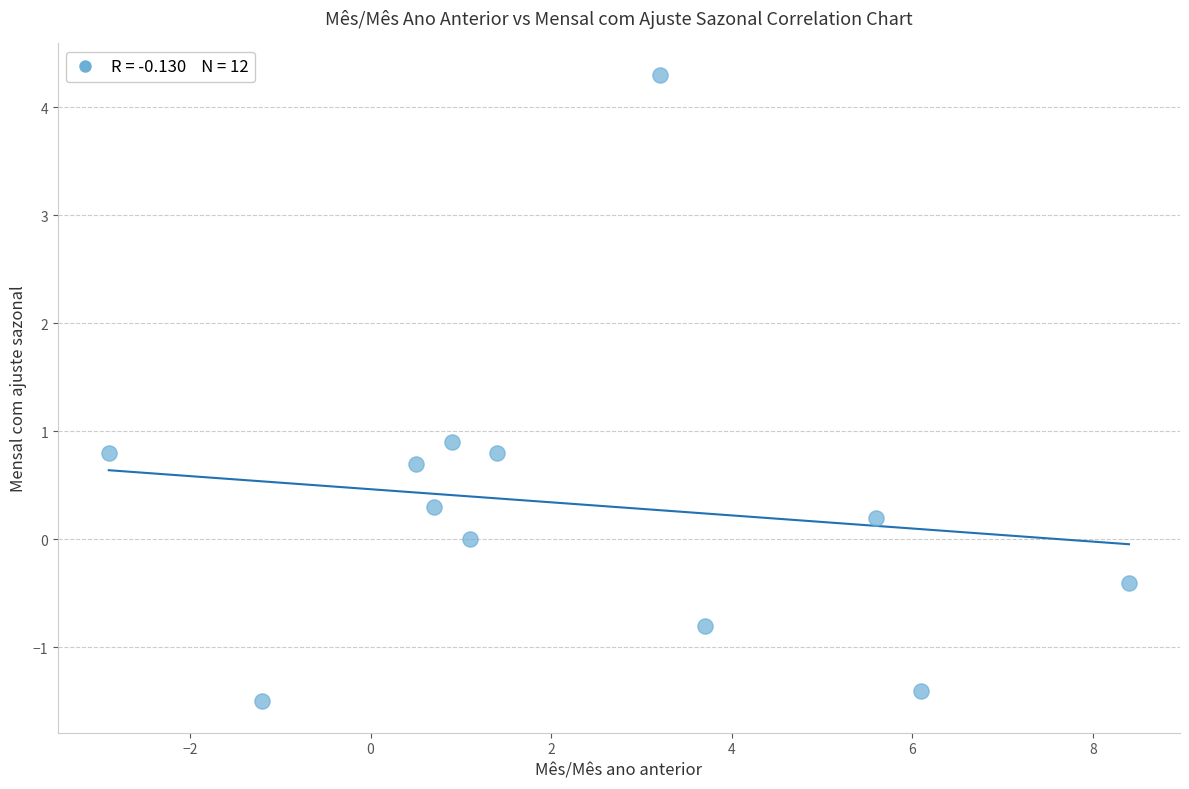

What is the average Y value?

0.3